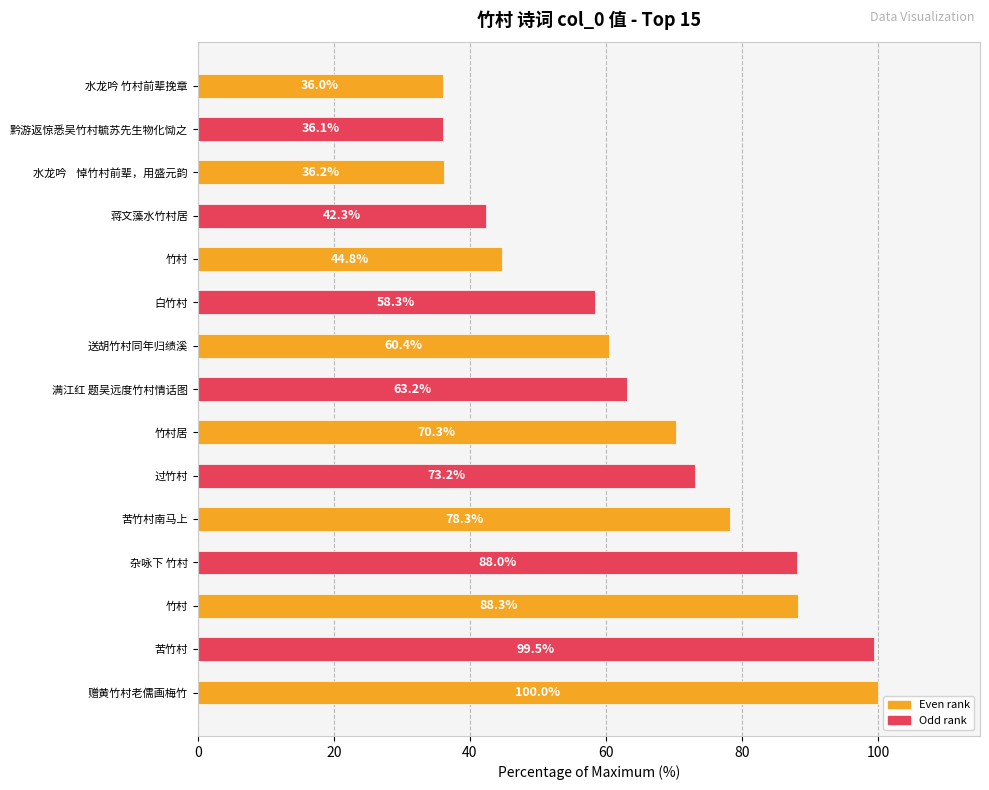

How many data points does each series have?

15